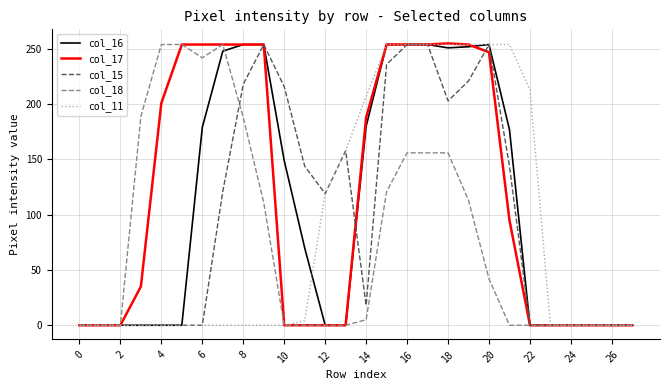

Which series has the largest total across all categories?

col_17